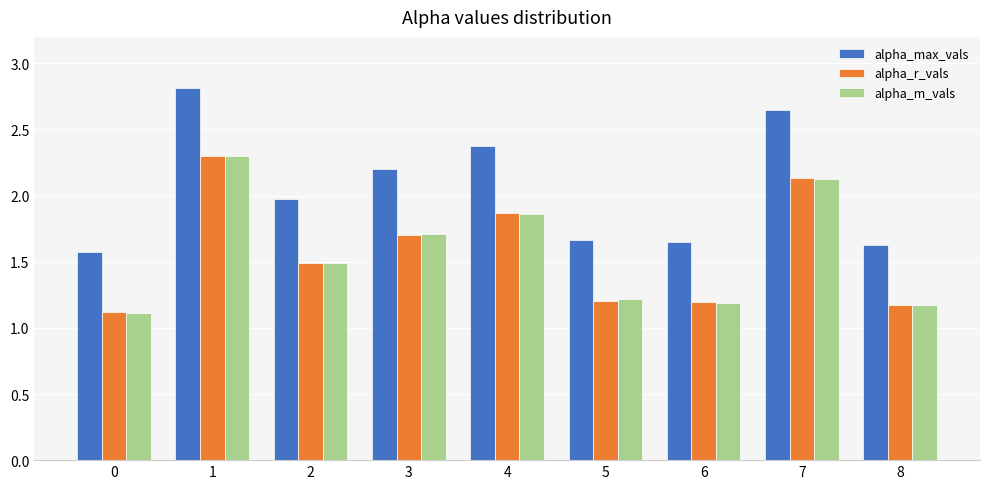

At how many categories does at least one series exceed 2?

4